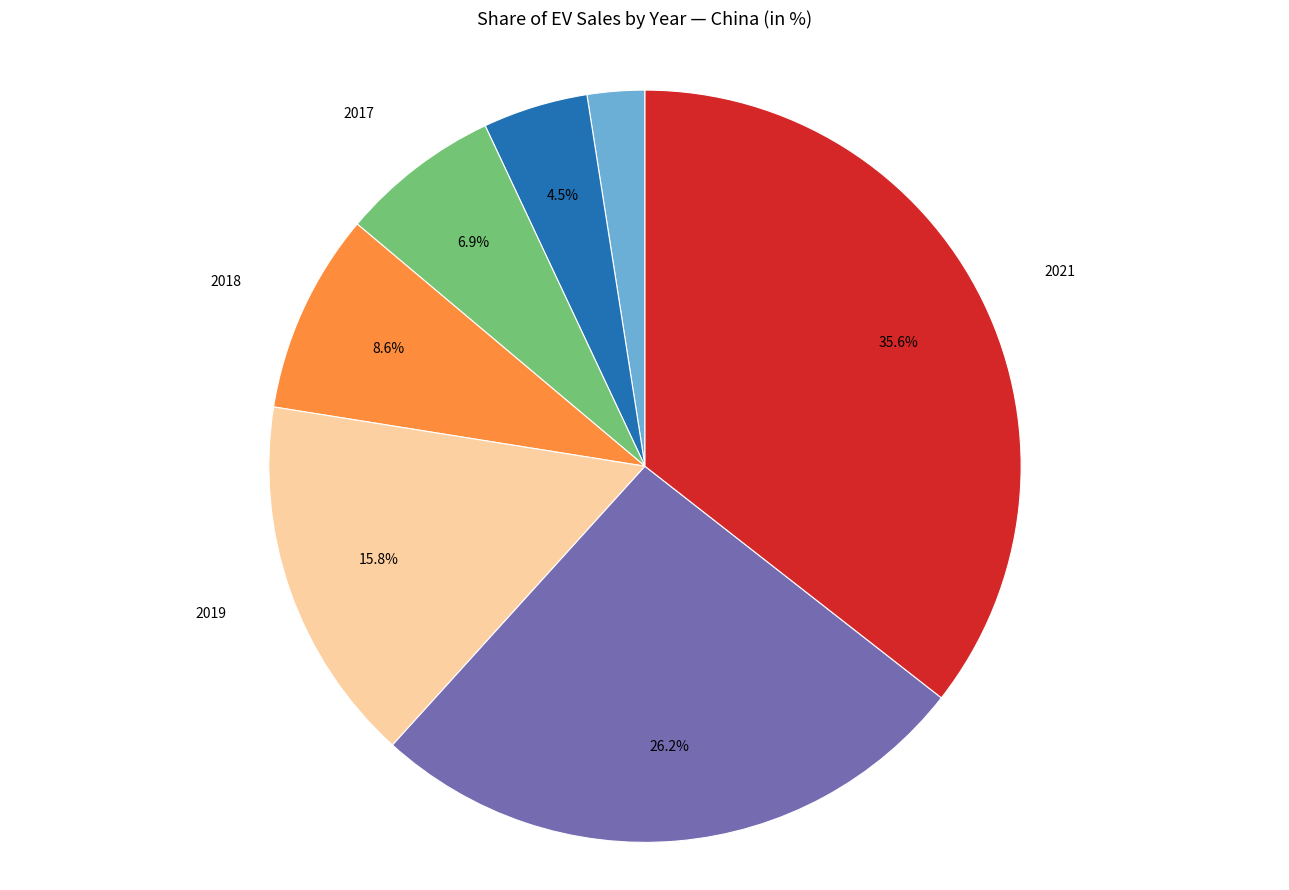

Is there a majority slice in this chart?

No